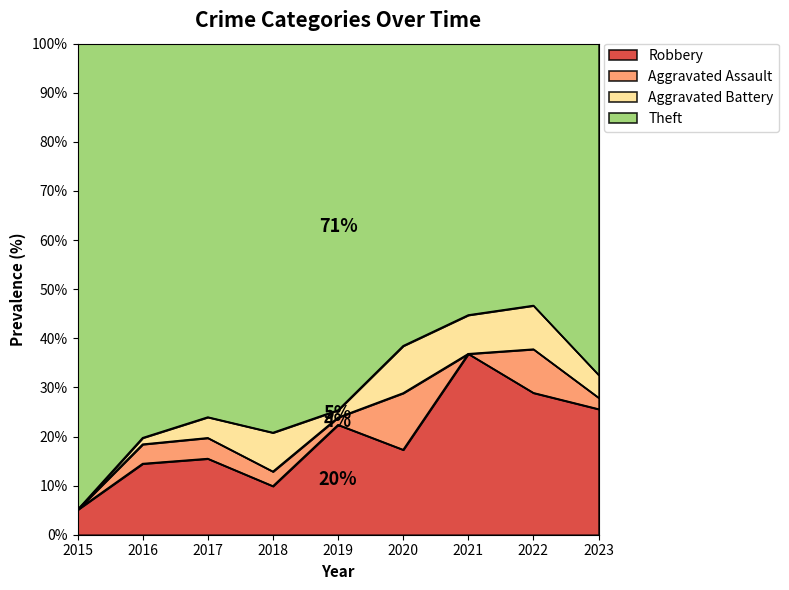

What is the lowest value of the Robbery series?

5.1